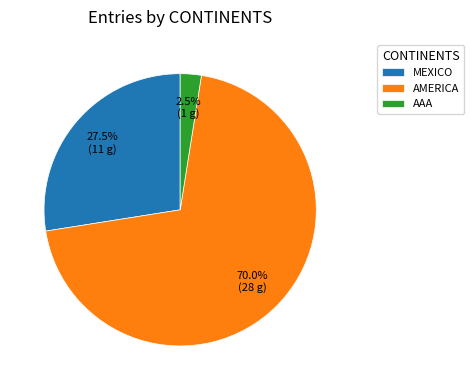

What is the ratio of the value at AAA to the value at MEXICO?

0.1